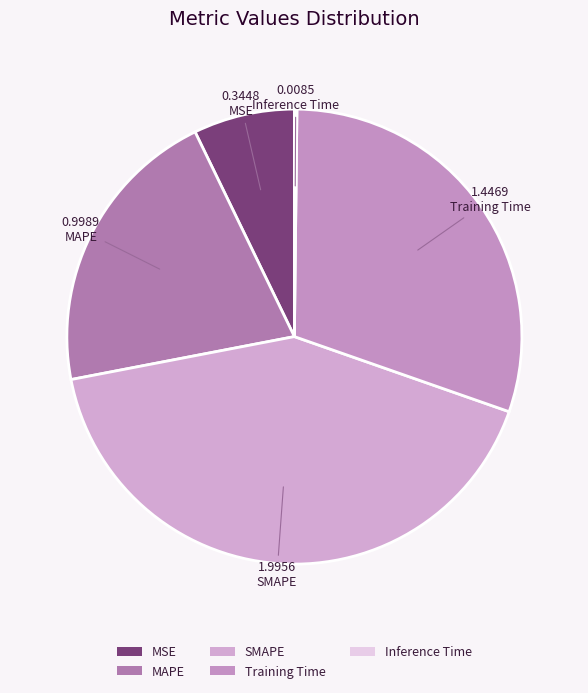

True or false: Inference Time accounts for 0% of the total.

True